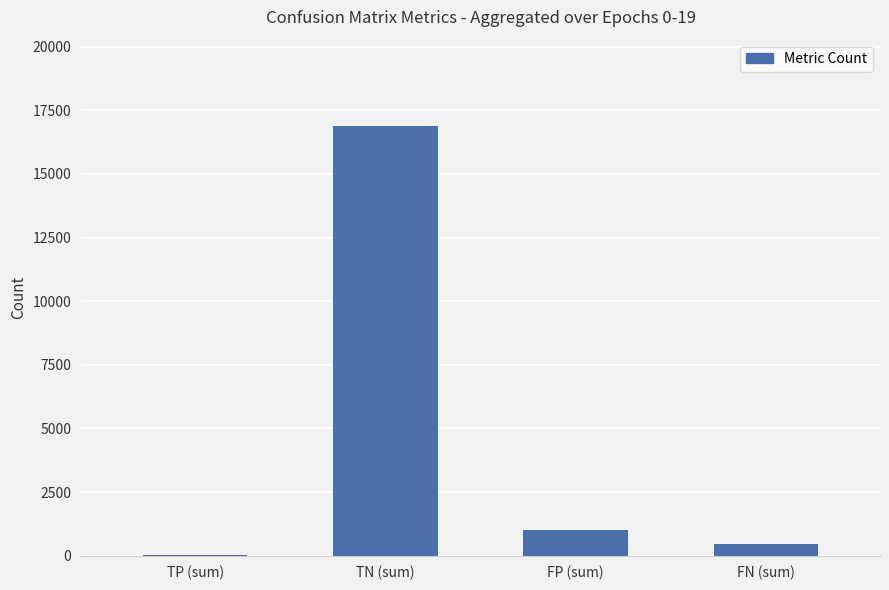

What is the sum of the values at FP (sum) and FN (sum)?

1485